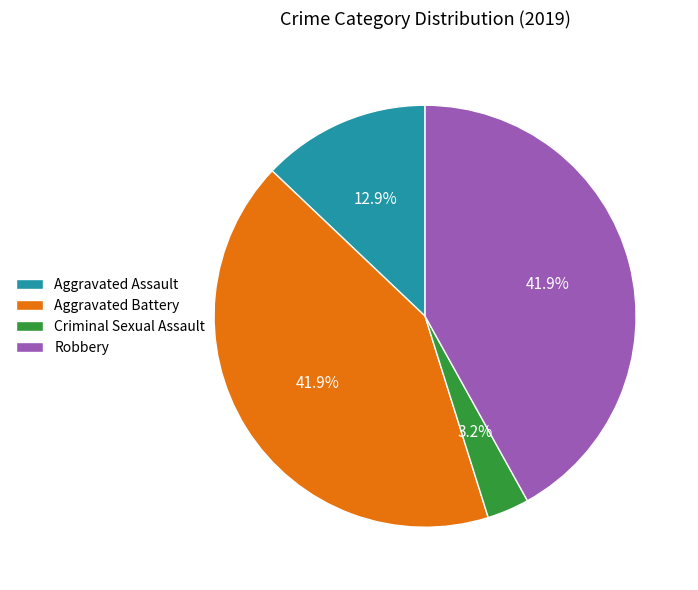

To the nearest percent, what is the average slice percentage?

25%